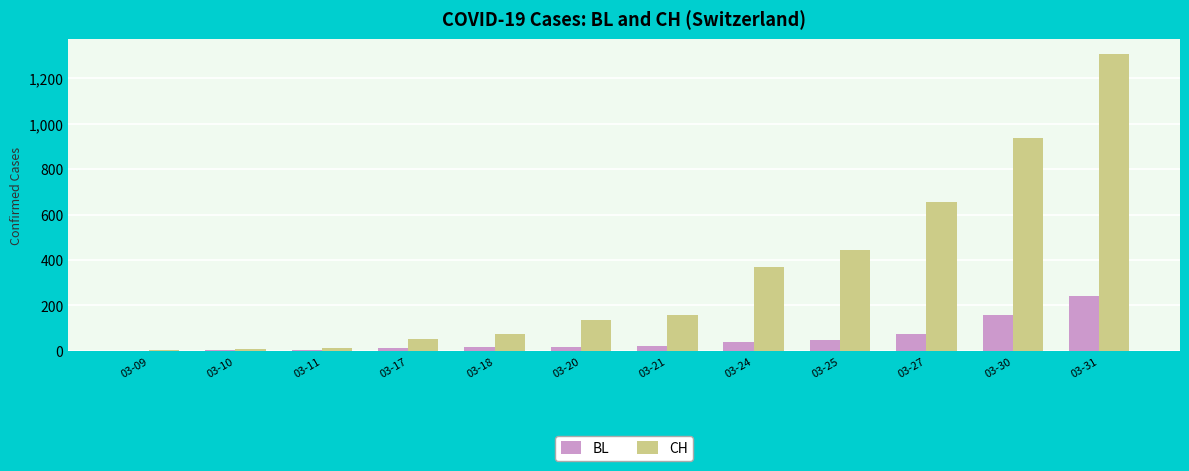

The CH series shows 3 at 03-09. True or false?

True